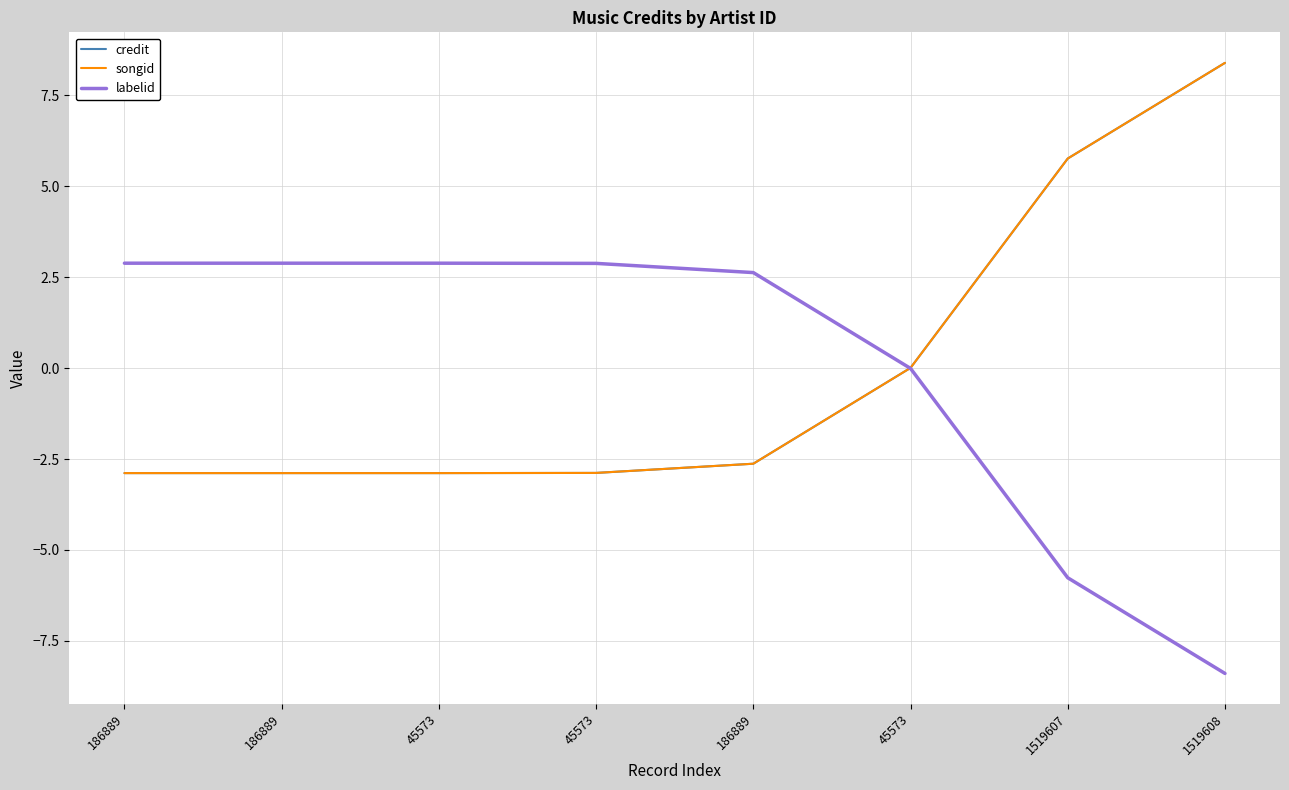

How many lines are shown in the chart?

3